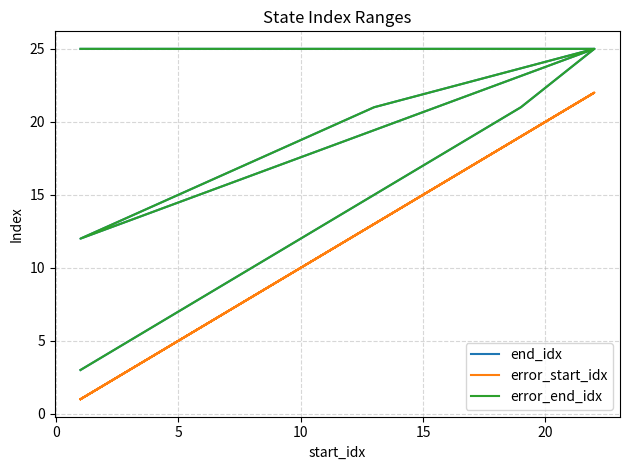

Between 5 and 15, which series saw the biggest shift?

end_idx